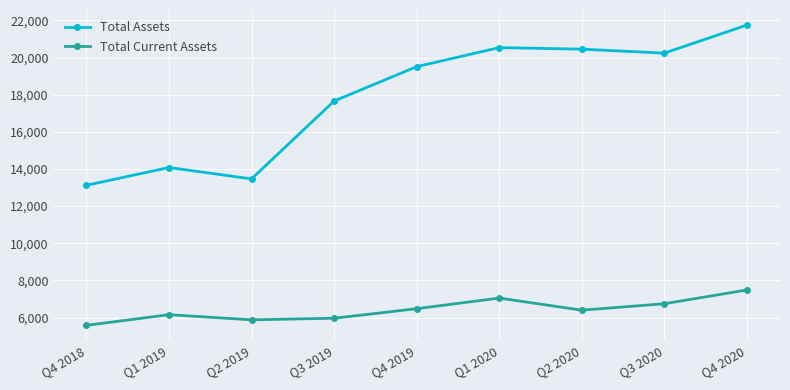

At Q3 2020, list the series in order from largest to smallest.

Total Assets, Total Current Assets